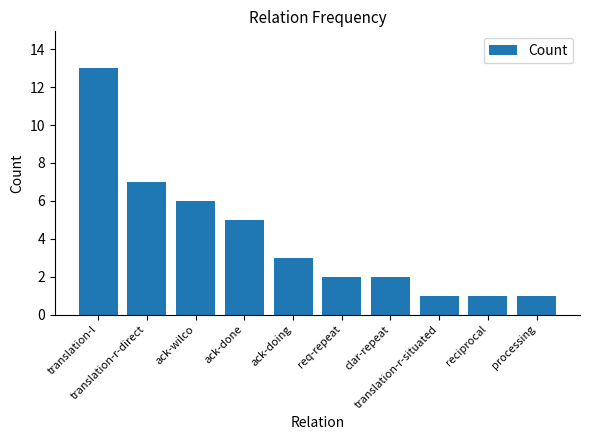

What is the change in value from ack-doing to reciprocal?

-2